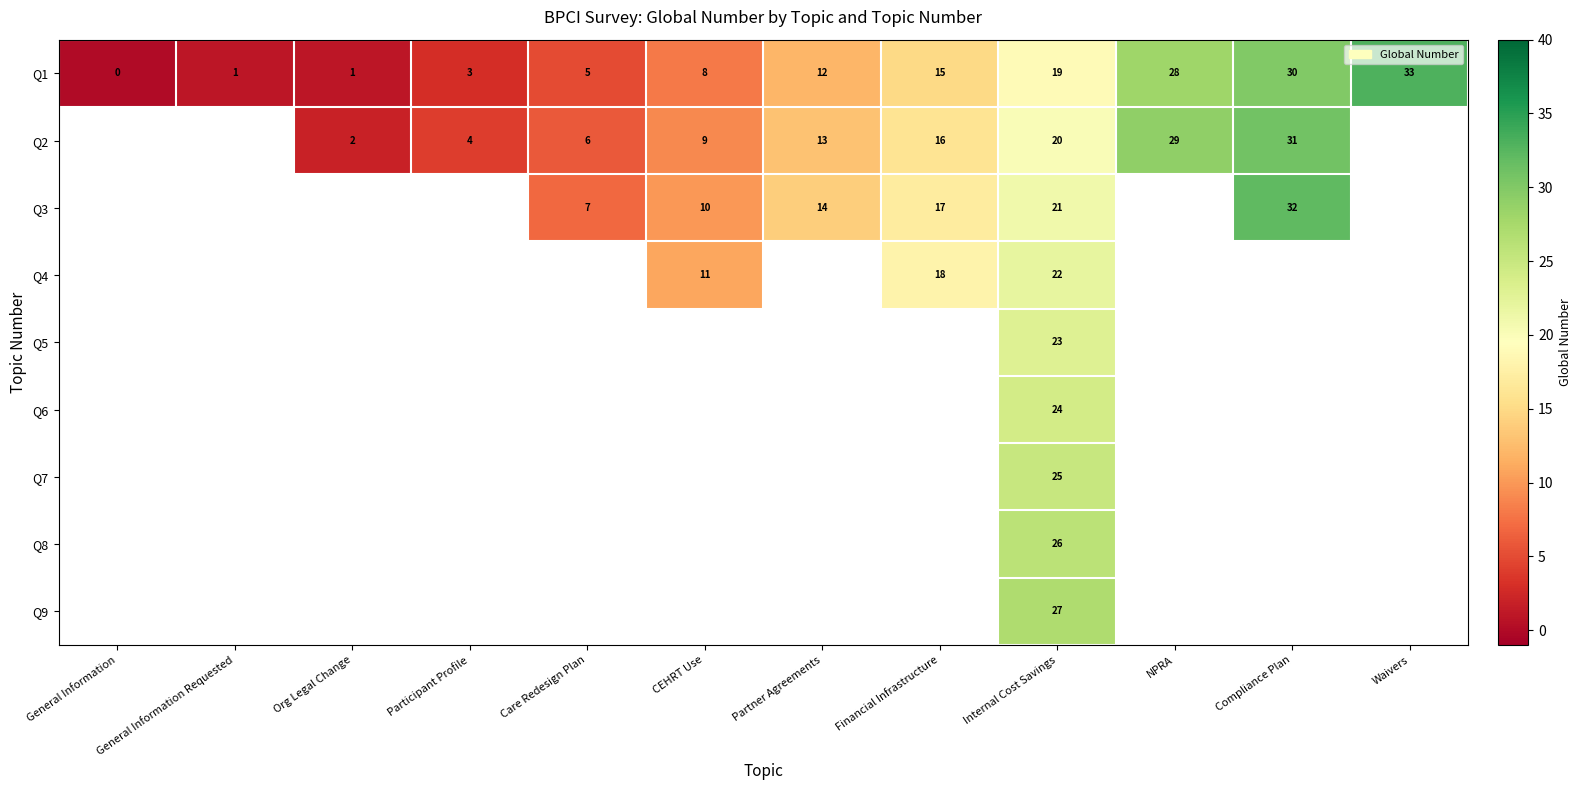

Is it true that Q6 equals 33 at Internal Cost Savings?

False